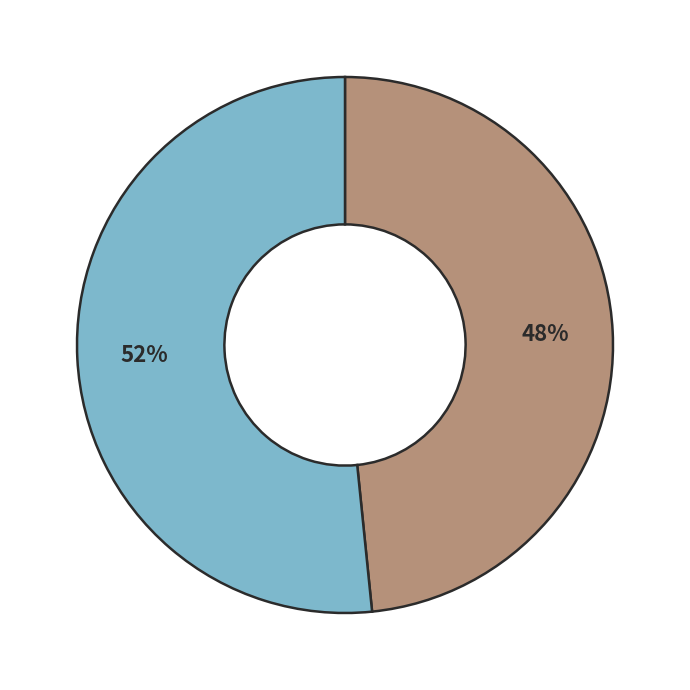

To the nearest percent, what is the average slice percentage?

50%